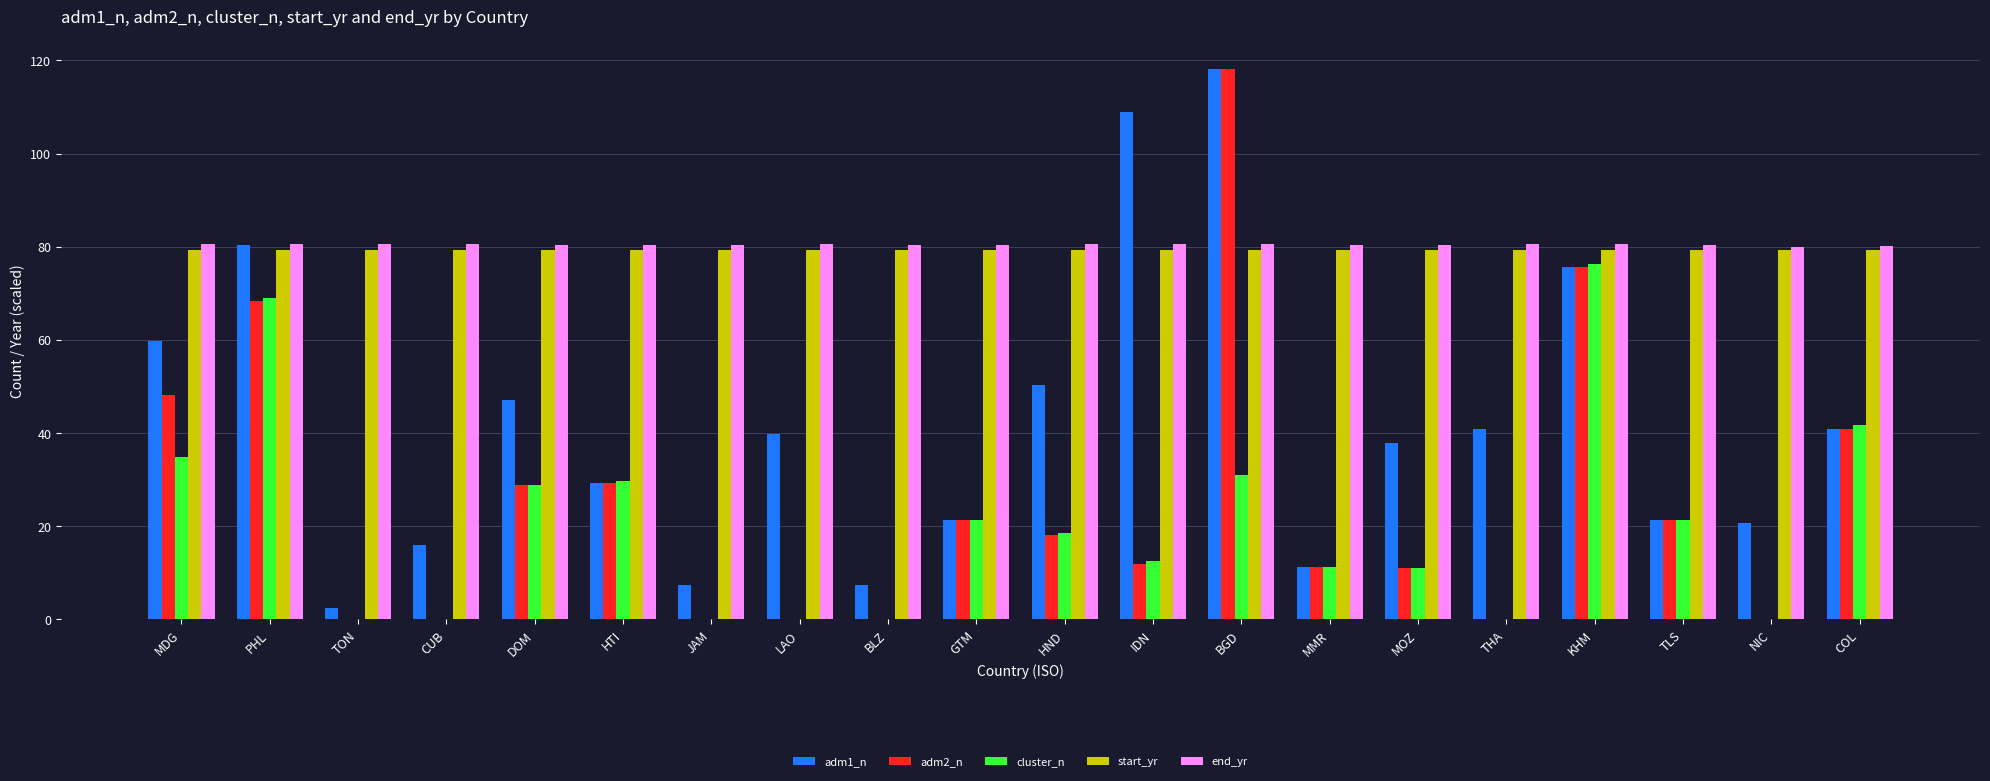

At which label is cluster_n closest to 38?

MDG